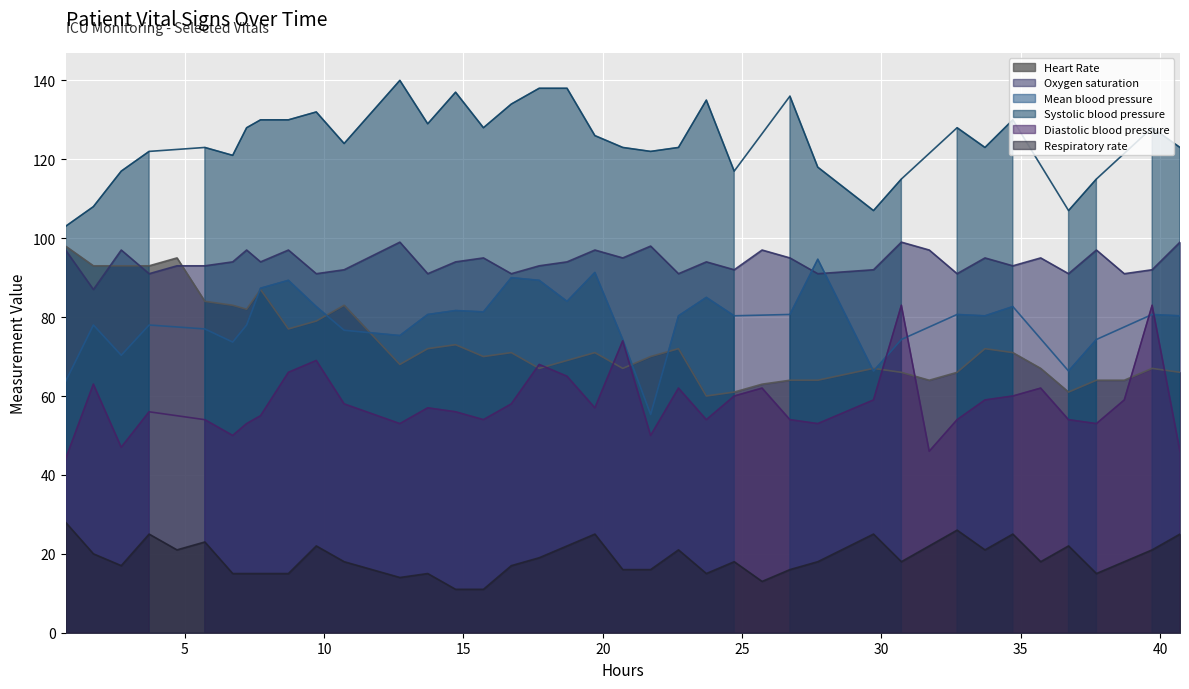

True or false: Respiratory rate and Heart Rate intersect in this chart.

False